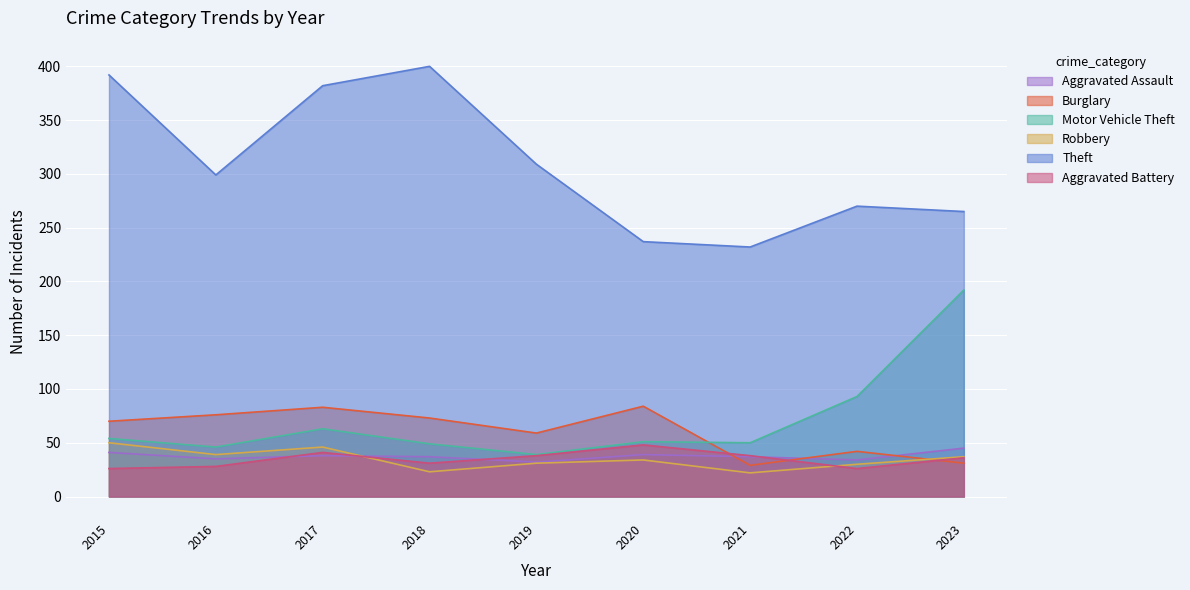

What is the difference between the second highest and second lowest values in the Robbery series?

23